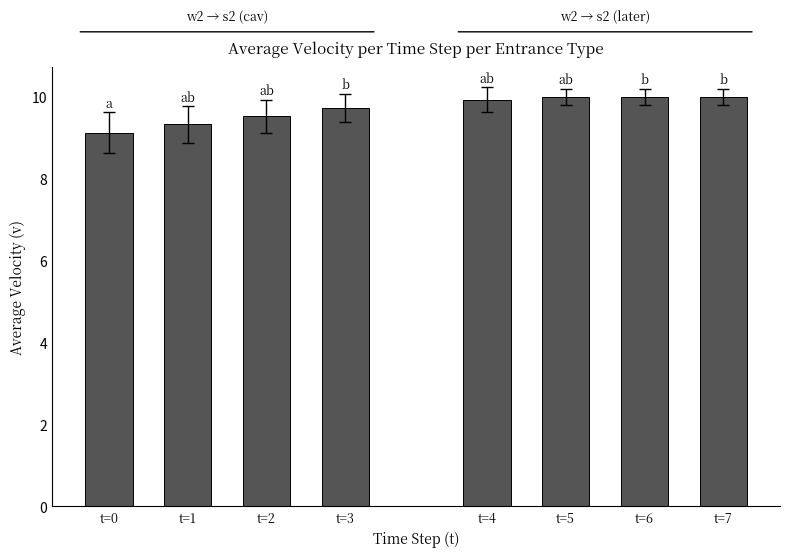

Which series has the widest spread of values?

w2 Entrance